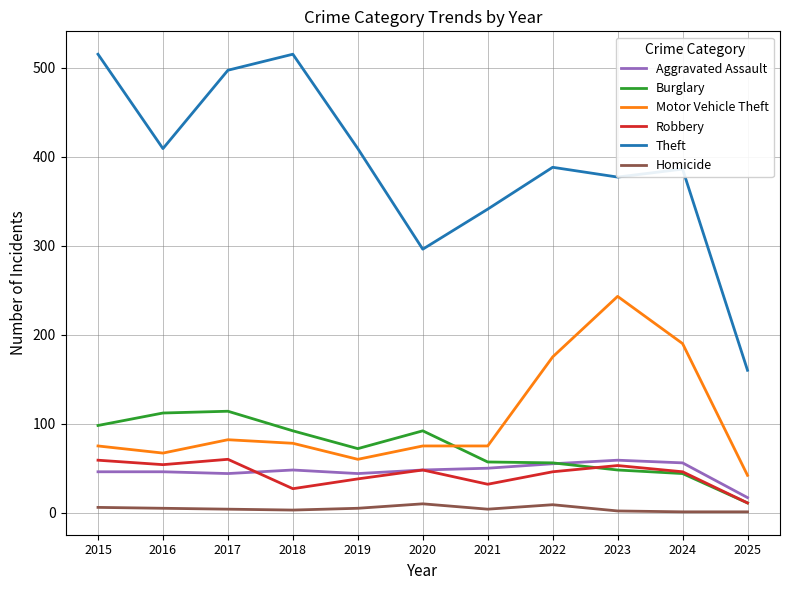

True or false: Robbery has more than 2 interior local peaks.

True